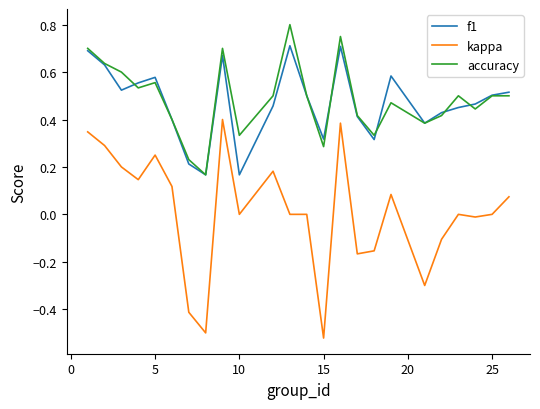

What are all the series names shown in the legend?

f1, kappa, accuracy